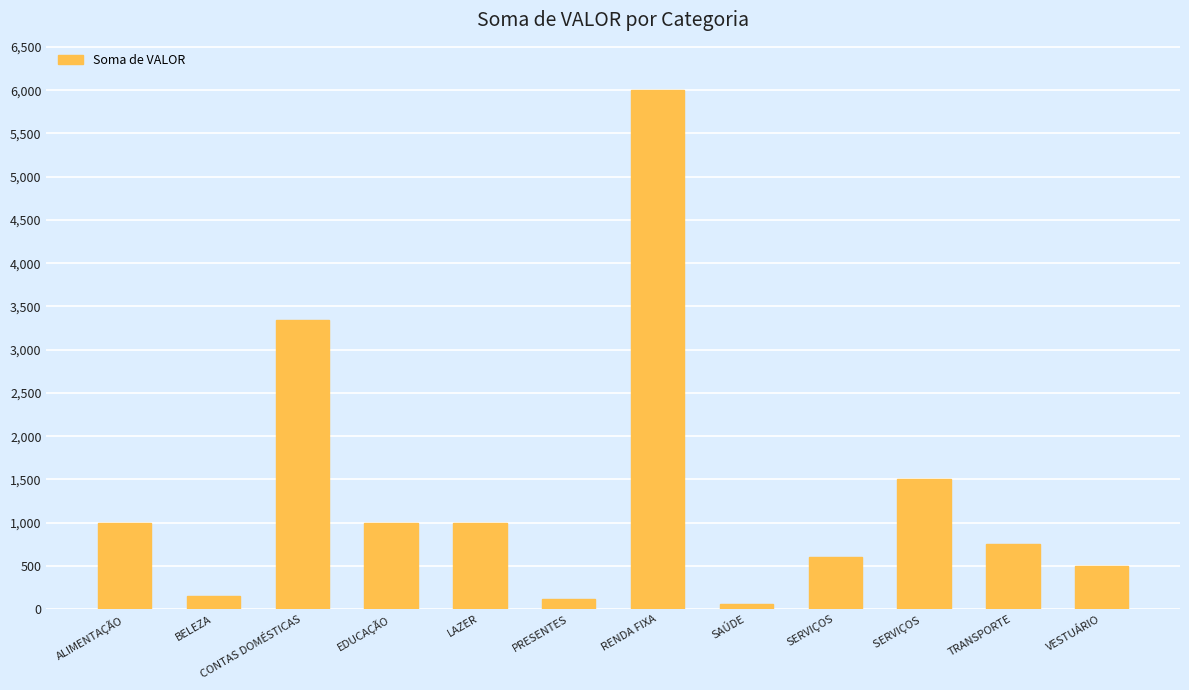

Does the chart contain stacked bars?

No